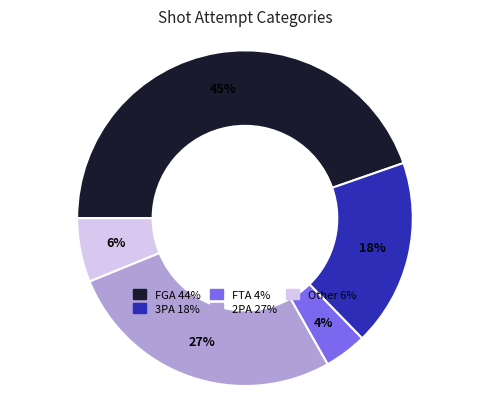

Does any single category account for the majority?

No